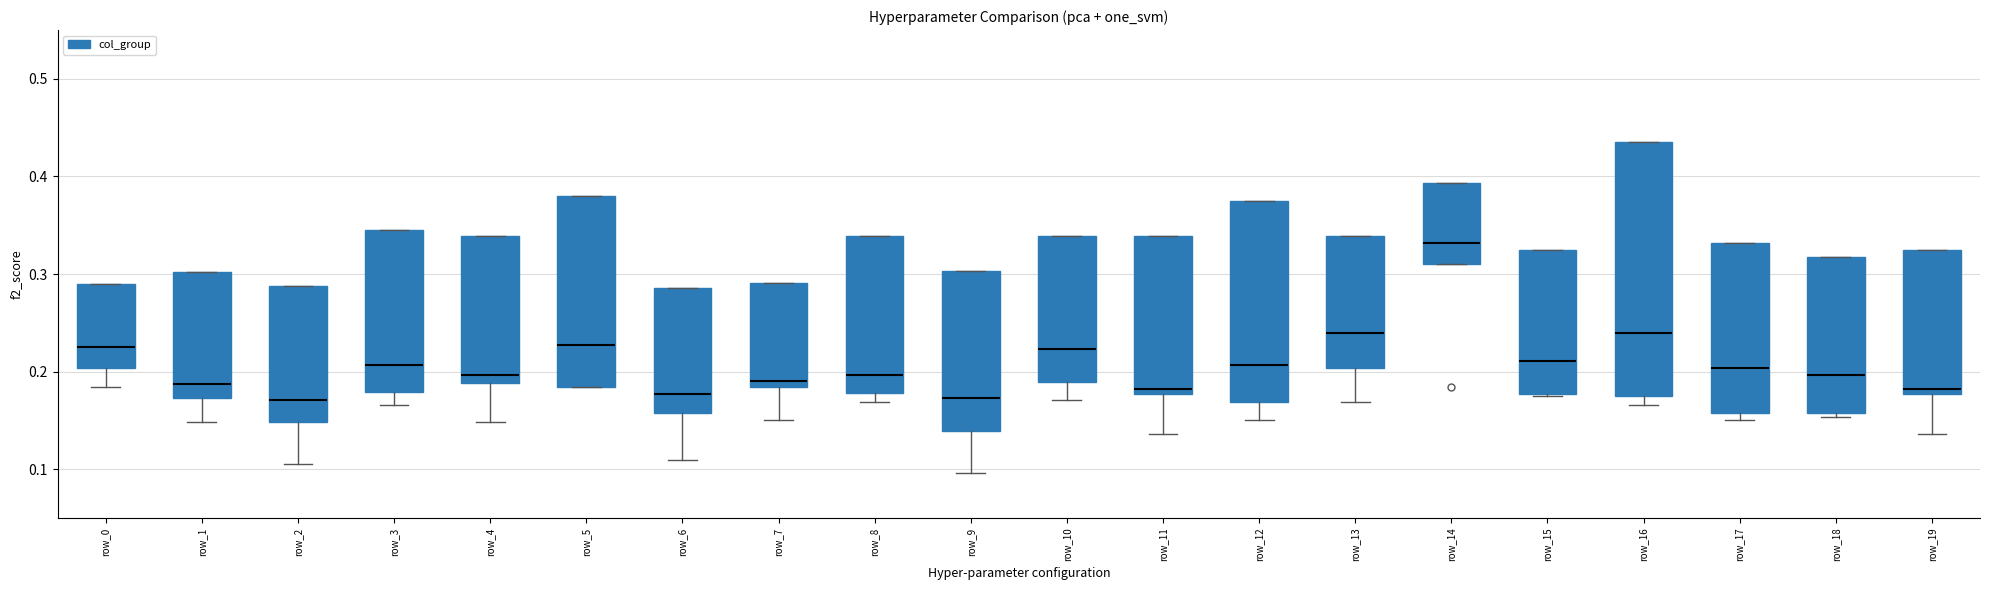

Where is the lower edge of the box for row_13 on the y-axis? The values are not printed on the chart, so give them approximately, as read against the axis.

0.20